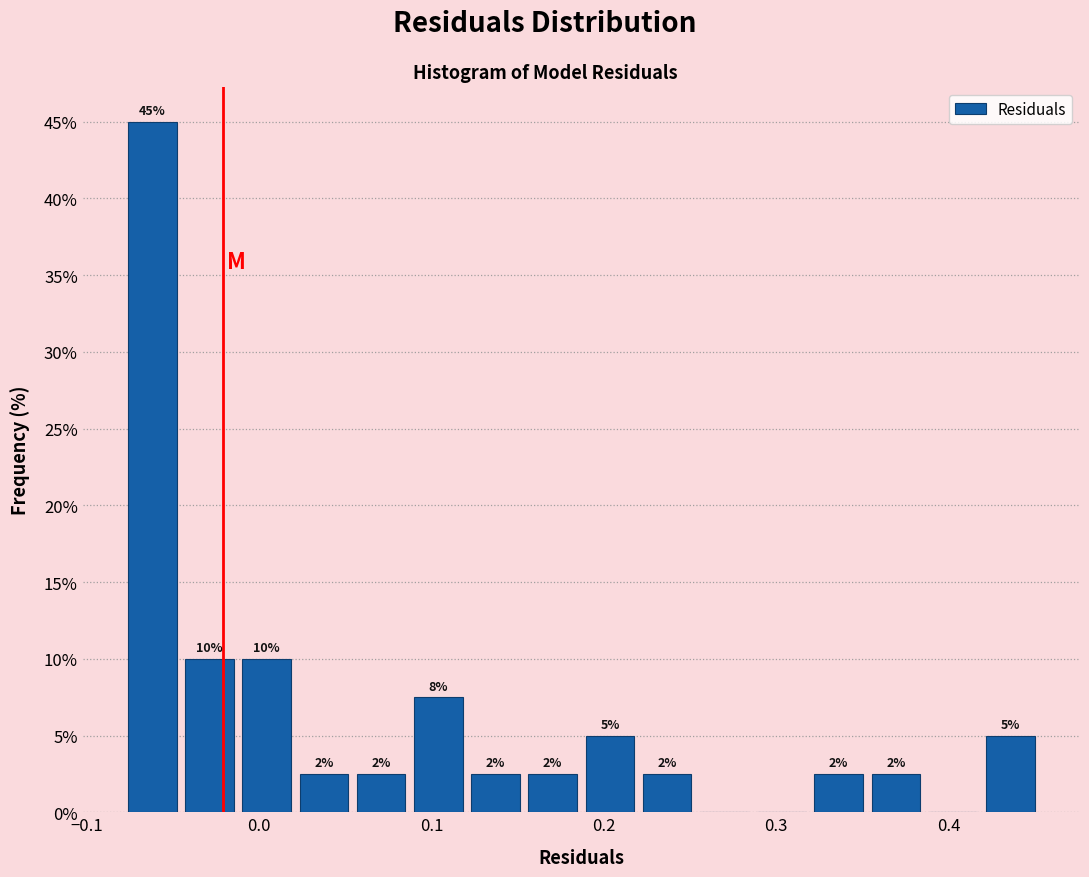

Read against the x-axis, roughly where is the centre of the tallest bar?

-0.06